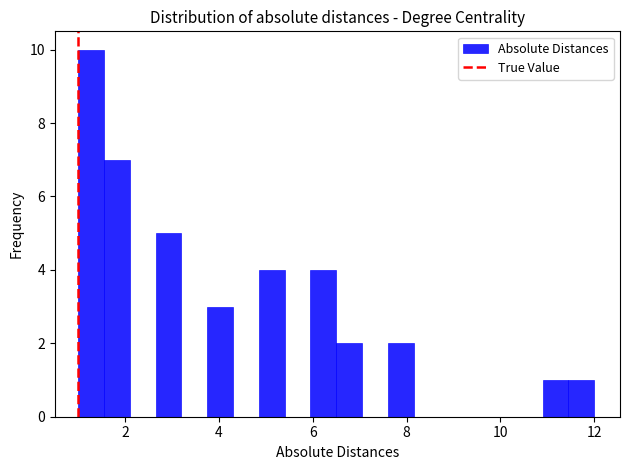

Around what value on the x-axis is the tallest bar? Give the approximate position of its centre, as read against the axis.

1.2